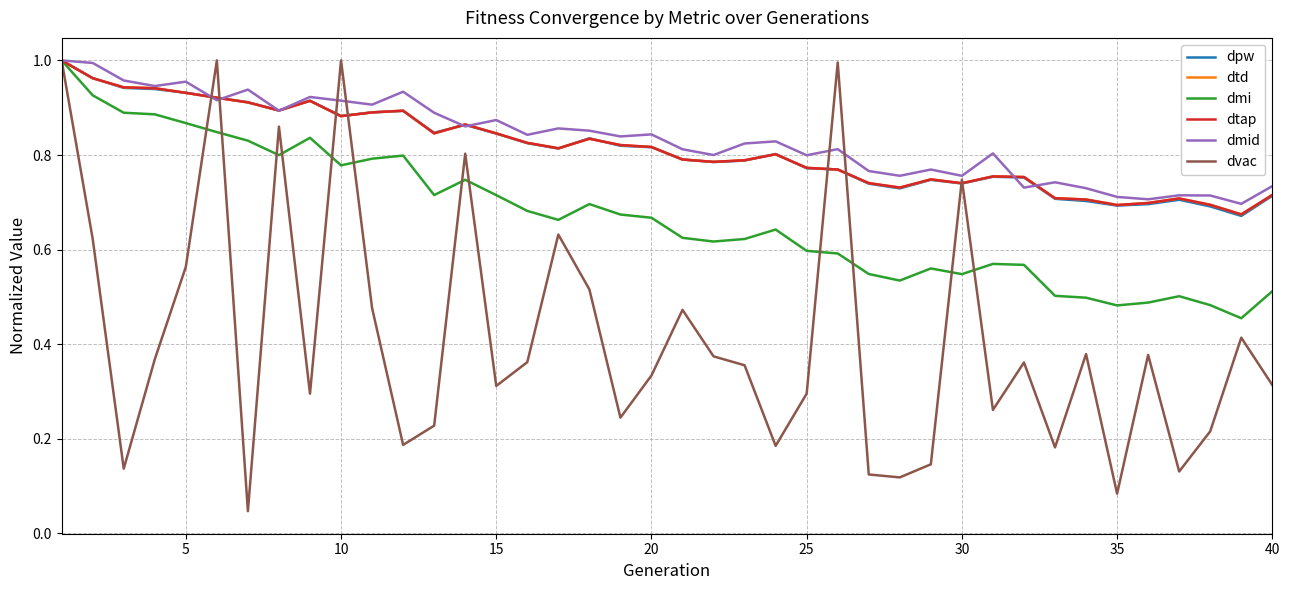

How many lines are shown in the chart?

6